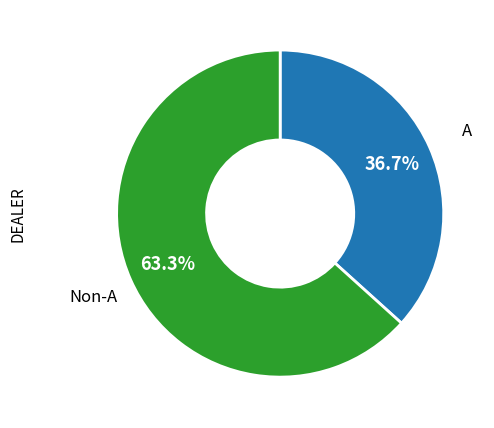

To the nearest percent, what percentage of the pie is A?

37%